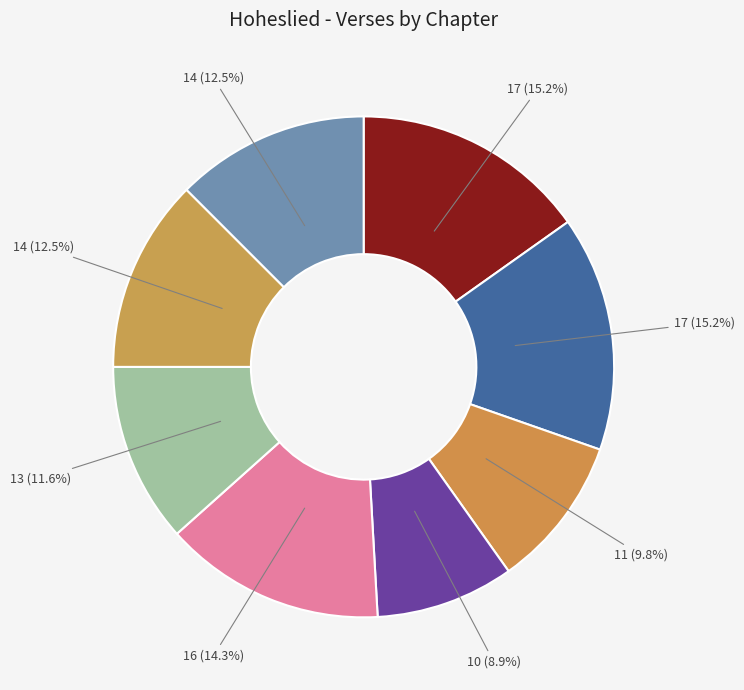

Does any single category account for the majority?

No